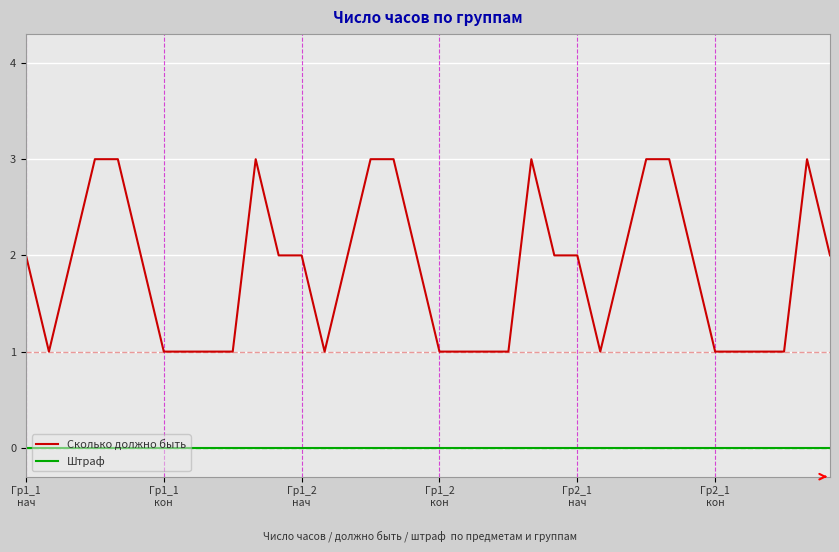

Rank the series by their average value, from highest to lowest.

Сколько должно быть, Штраф